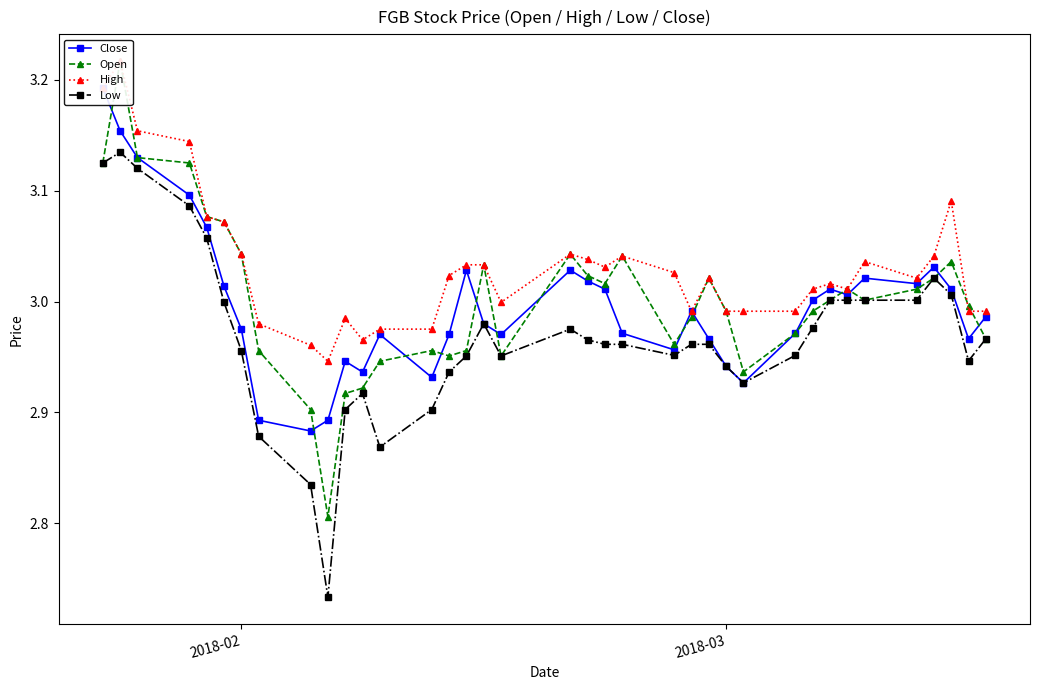

How many lines are shown in the chart?

4